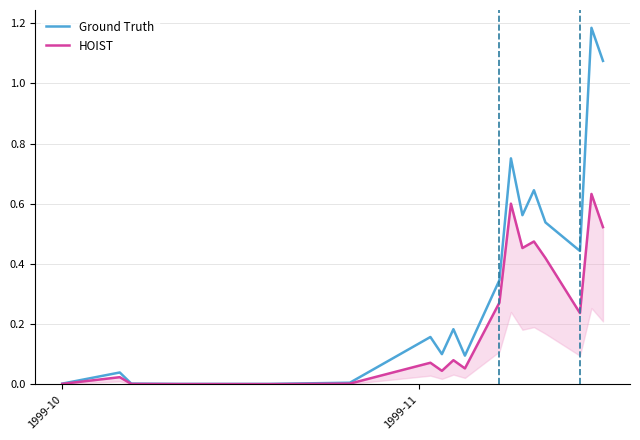

What are all the series names shown in the legend?

Ground Truth, HOIST